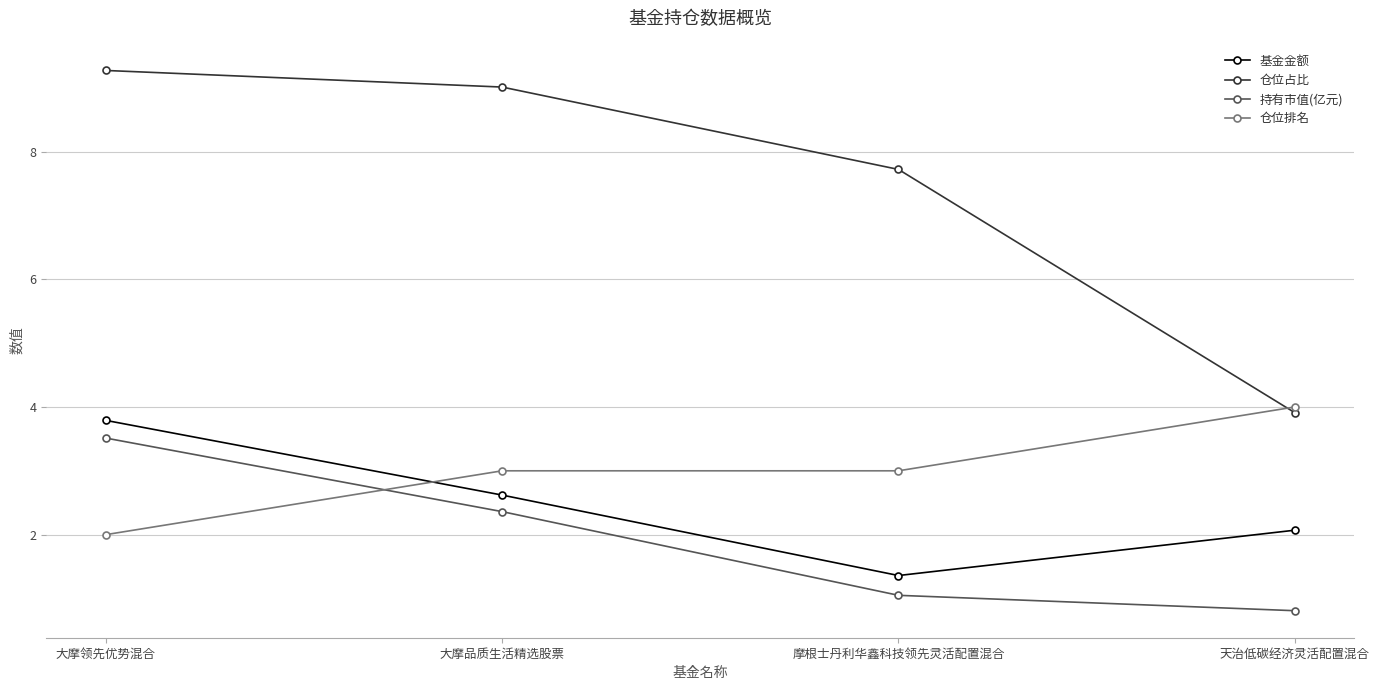

What is the average value of the 基金金额 series?

2.5